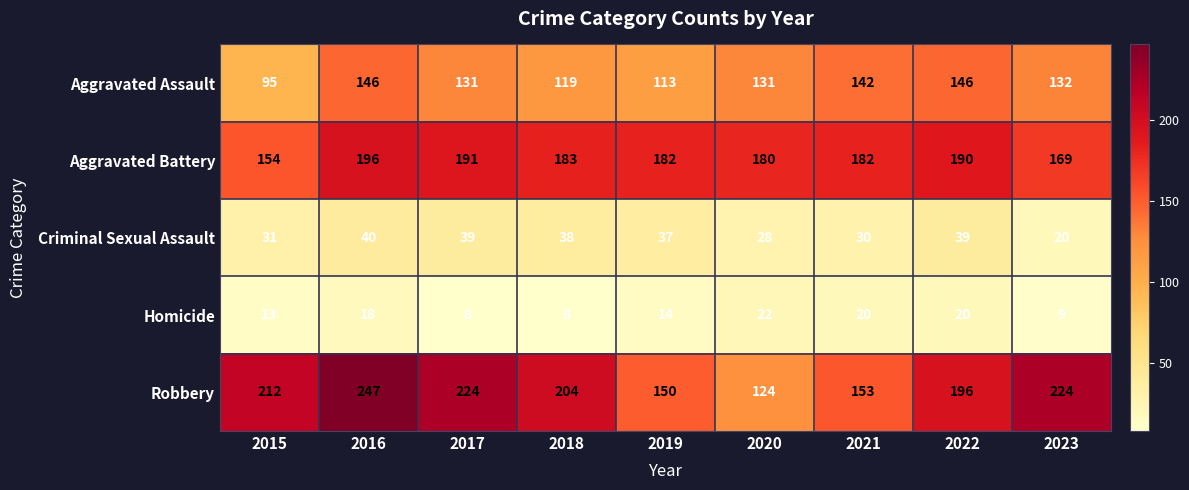

The value of Criminal Sexual Assault at 2020 is 41. True or false?

False